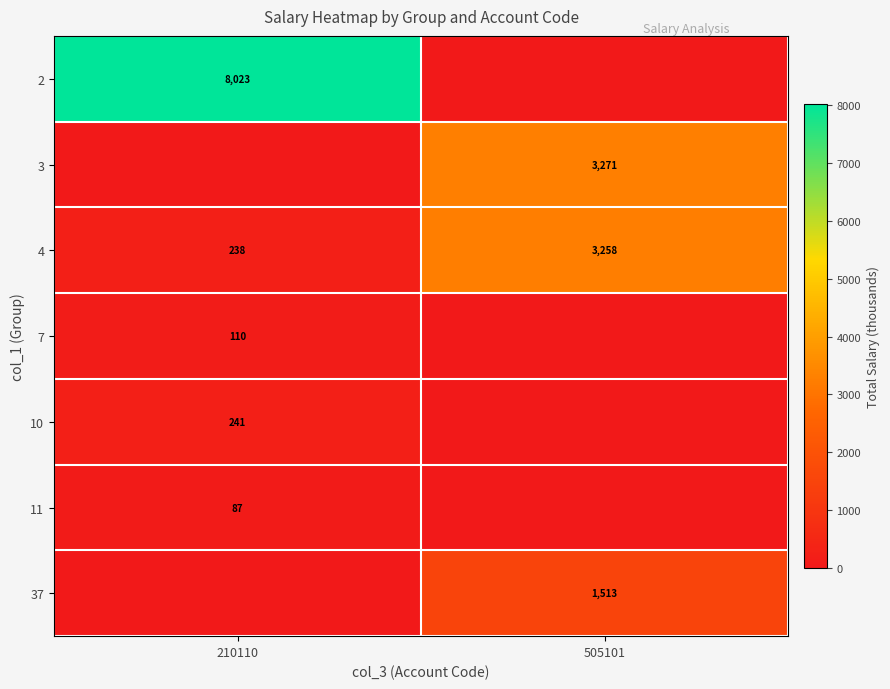

What is the maximum value shown in the chart?

8022.6